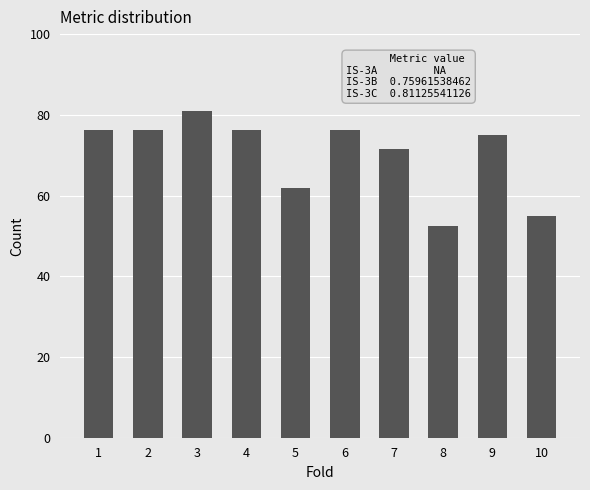

What is the value of the 10th bar from the left?

55.0